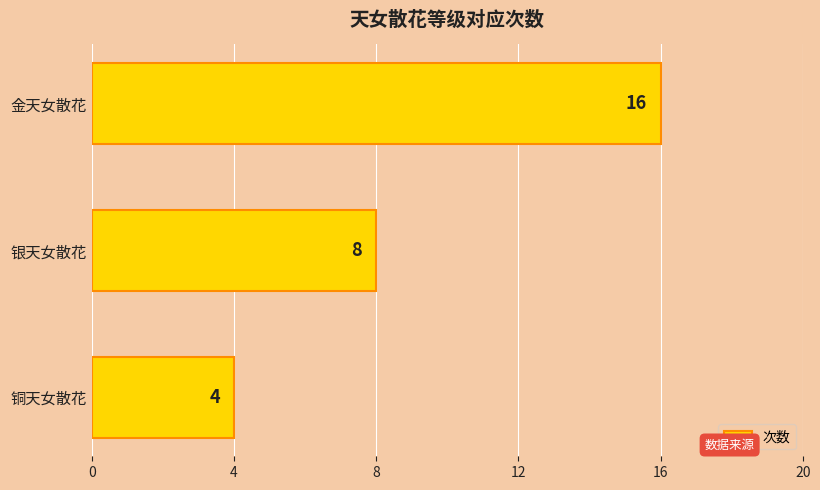

What is the difference between the maximum and second lowest values?

8